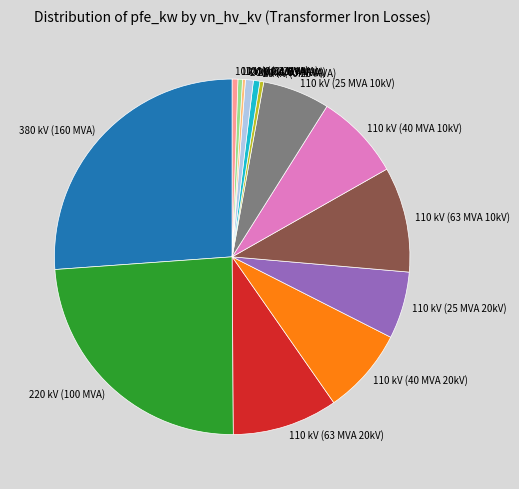

Which category has the biggest portion of the pie?

380 kV (160 MVA)